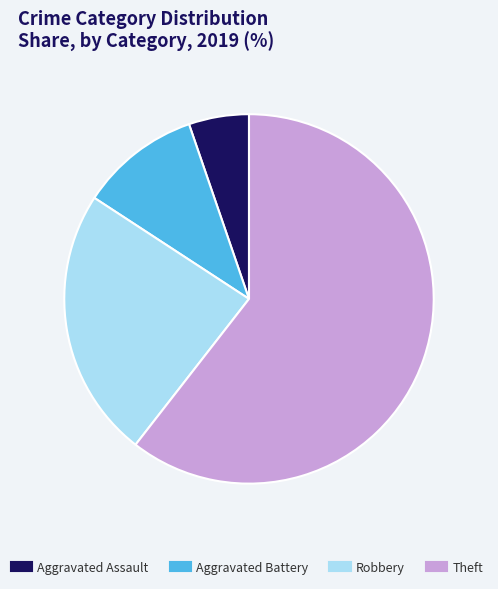

What is the ratio of the value at Robbery to the value at Aggravated Assault?

4.5